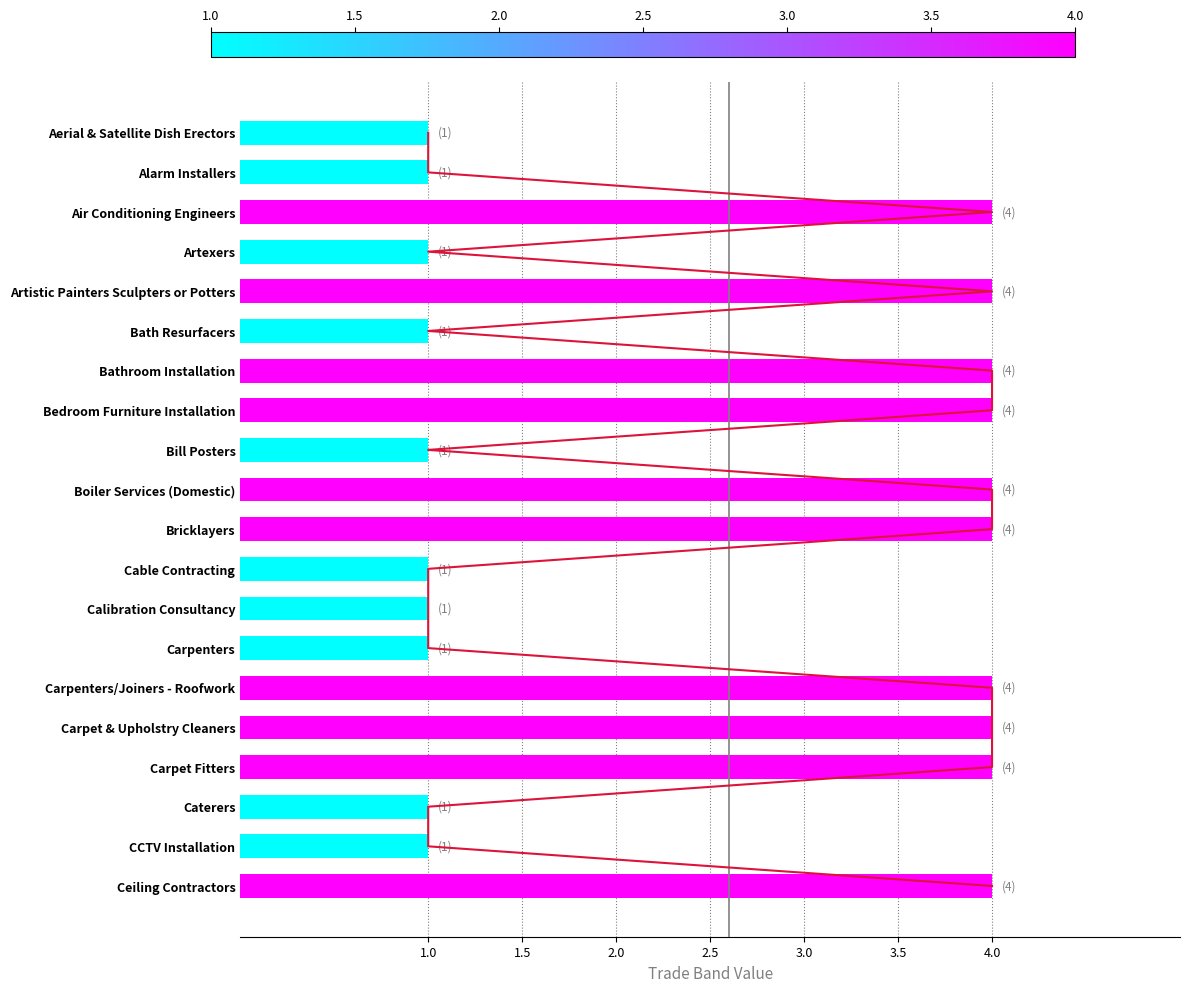

Reading left to right, what are all the values shown in this chart?

1	1	4	1	4	1	4	4	1	4	4	1	1	1	4	4	4	1	1	4